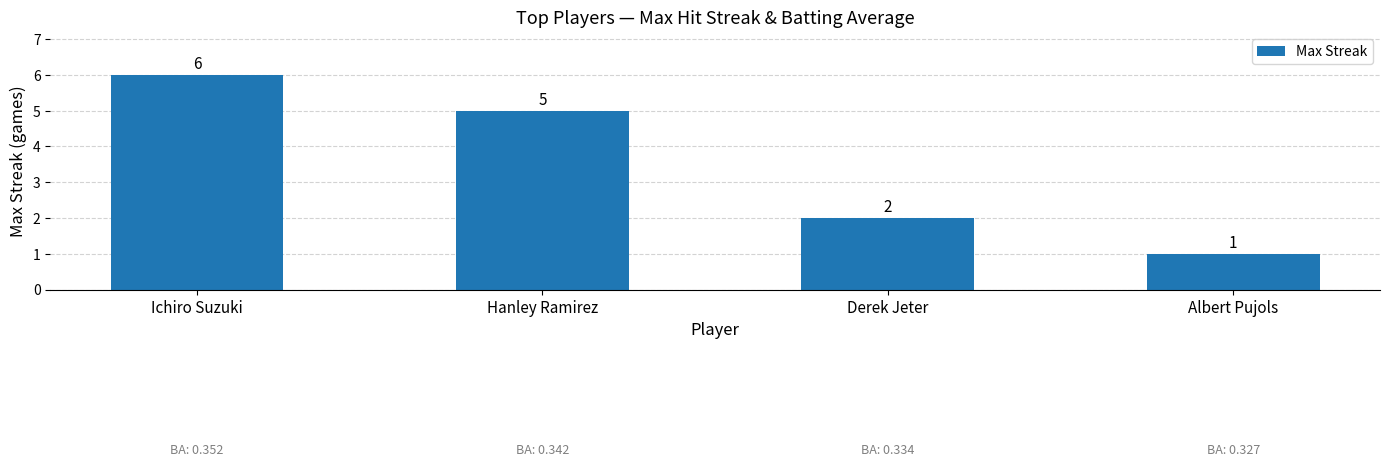

What is the average value?

4